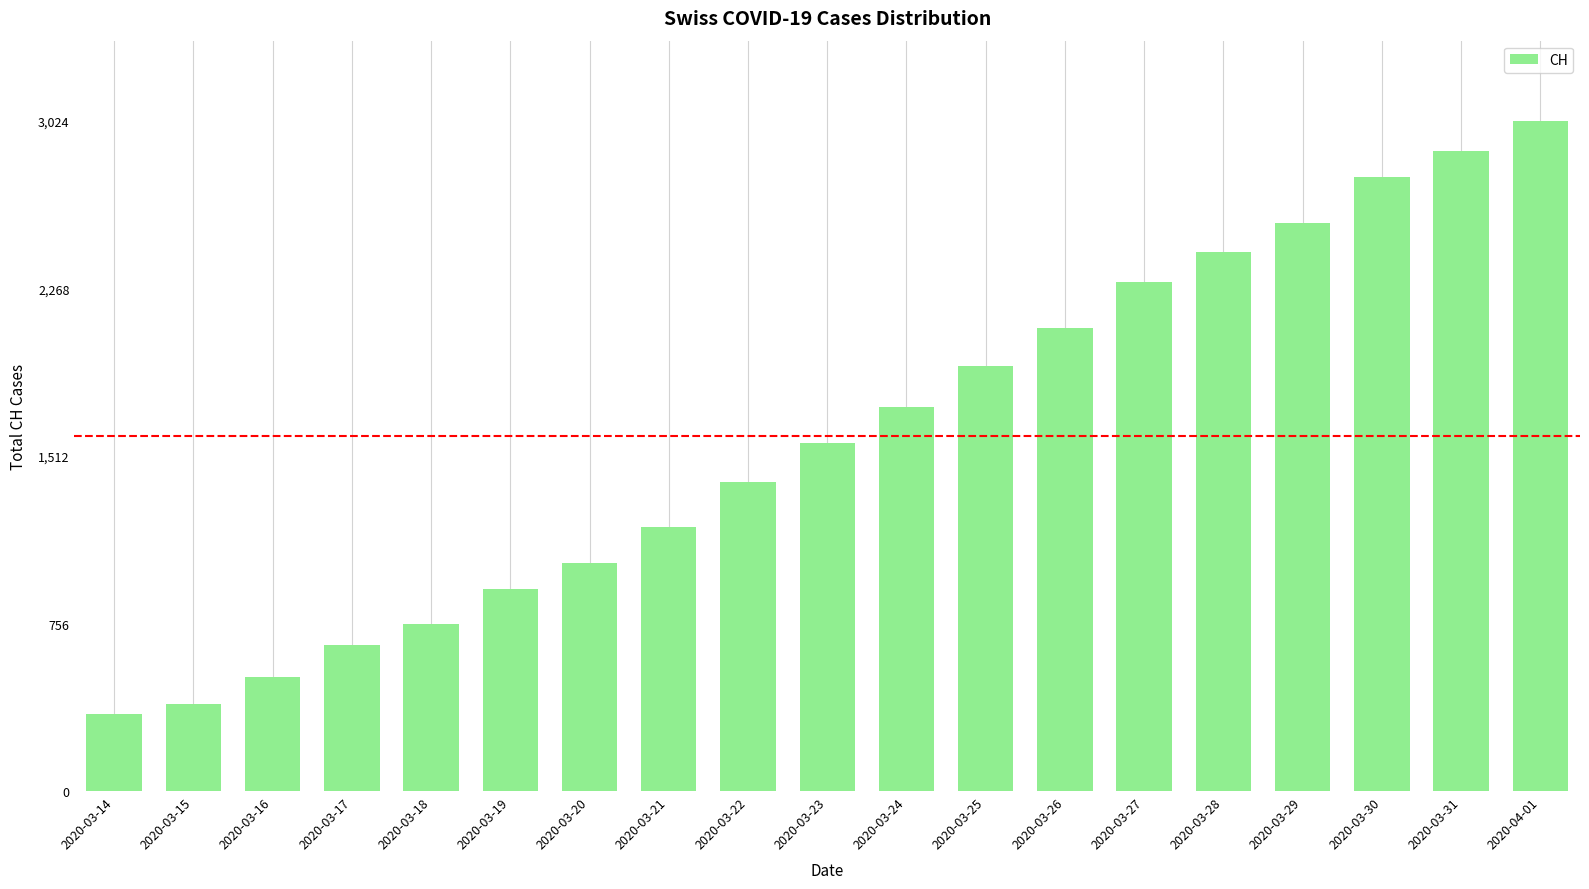

What value does the data have at 2020-03-27, to the nearest 50?

2300